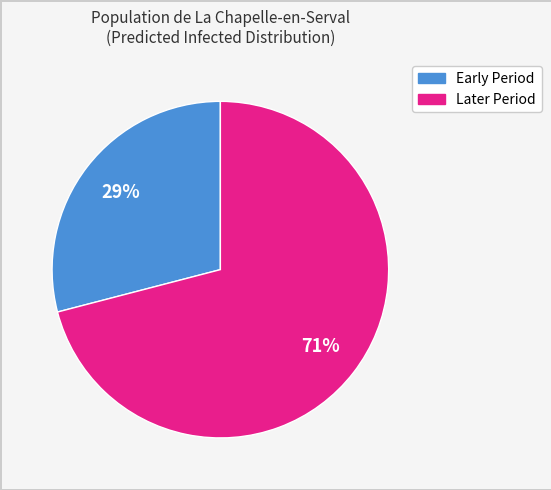

To the nearest percent, what is the average slice percentage?

50%